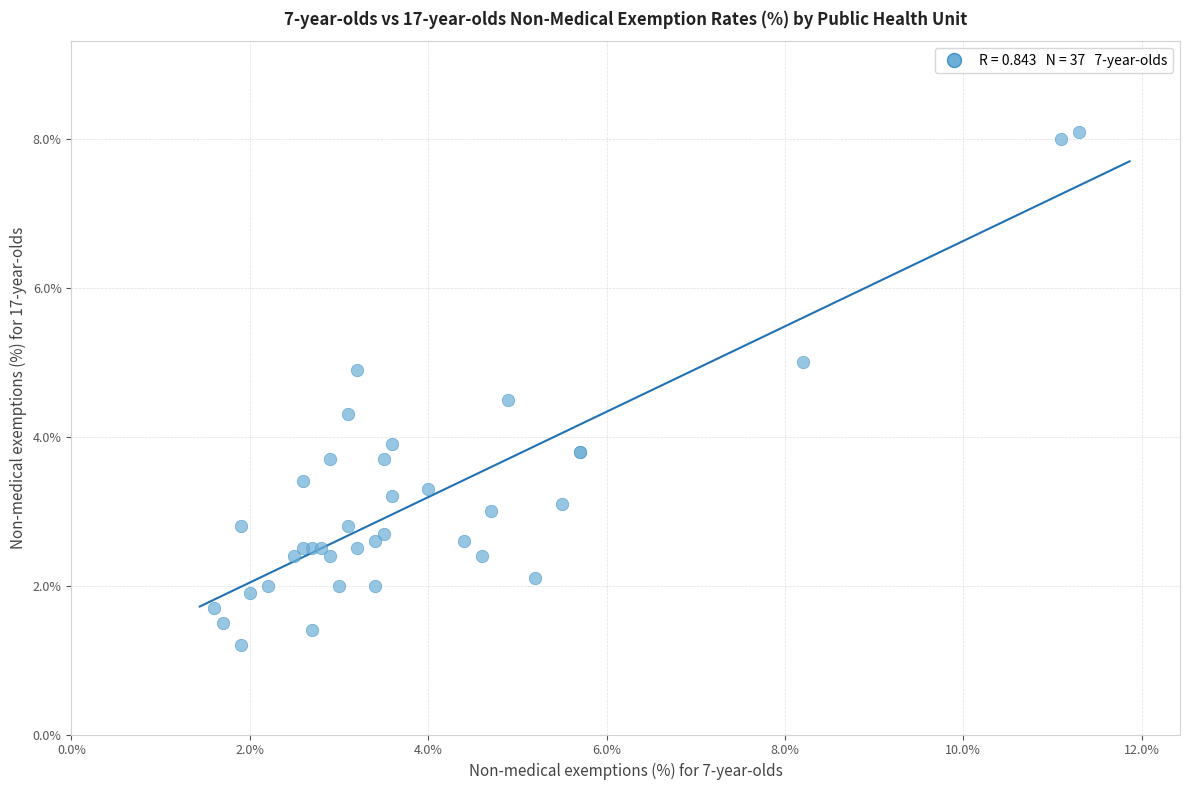

What Y value in the scatter plot is closest to 4?

3.9